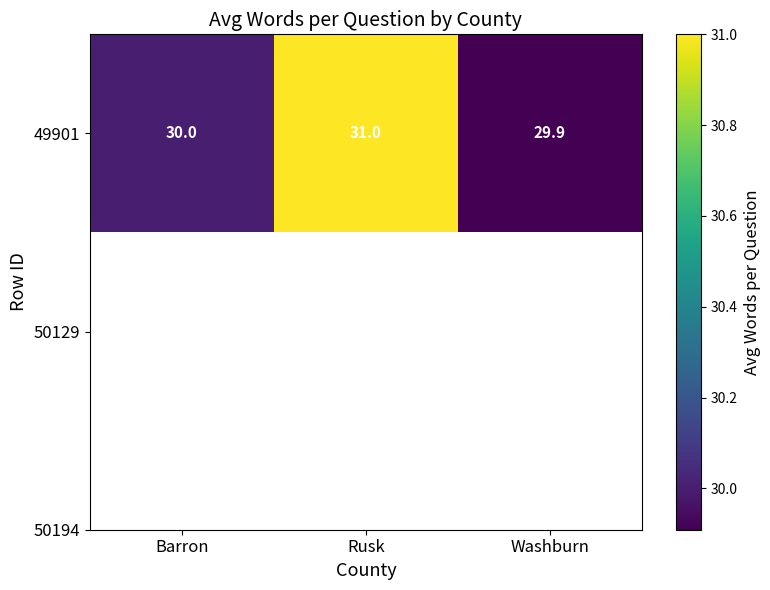

What is the change in value from Rusk to Washburn?

-1.1